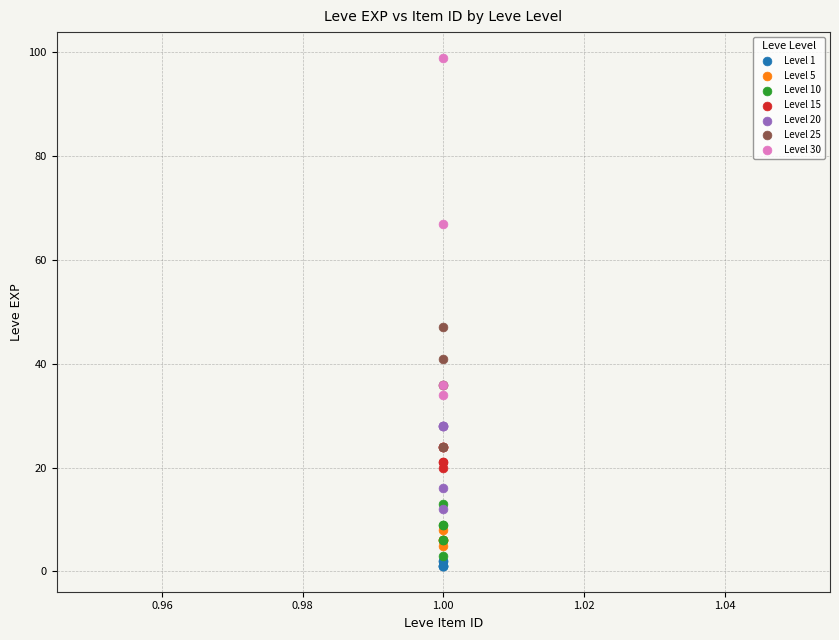

Which series contains the lowest Y value?

Level 1